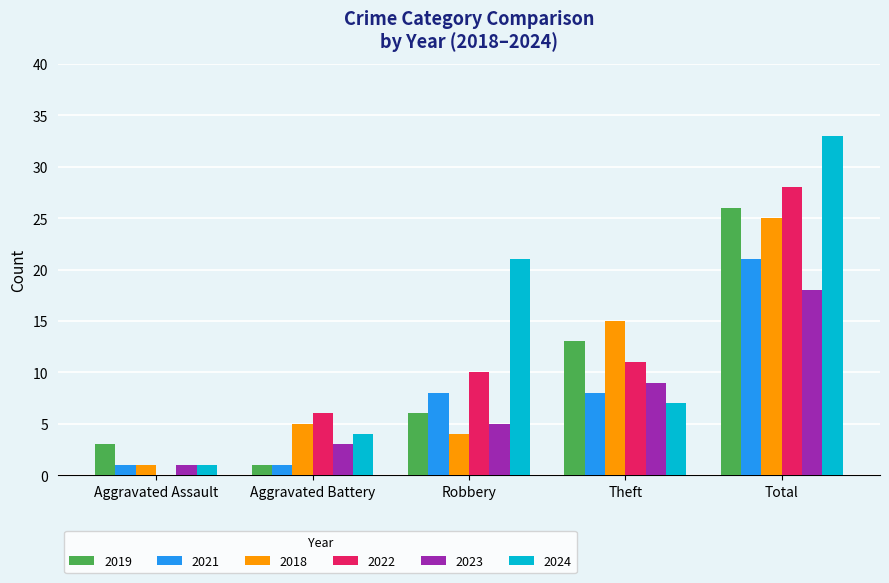

What is the maximum value for 2019?

26